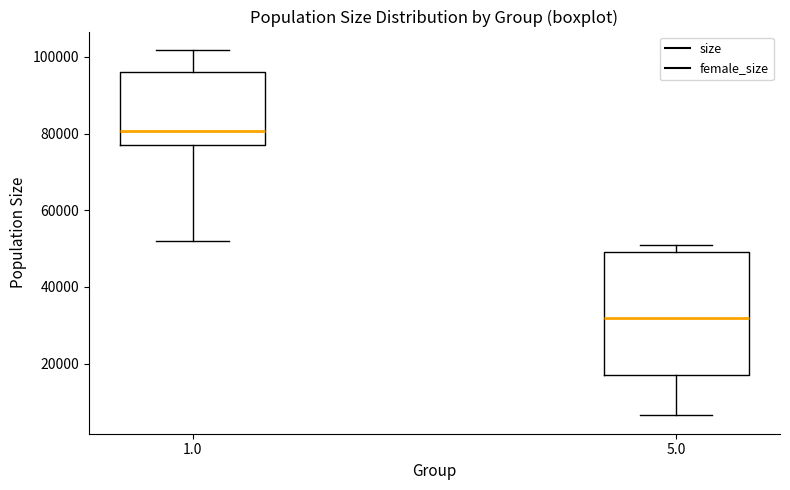

Where does the upper whisker of the box at x = 1.0 end on the y-axis? The values are not printed on the chart, so give them approximately, as read against the axis.

102000